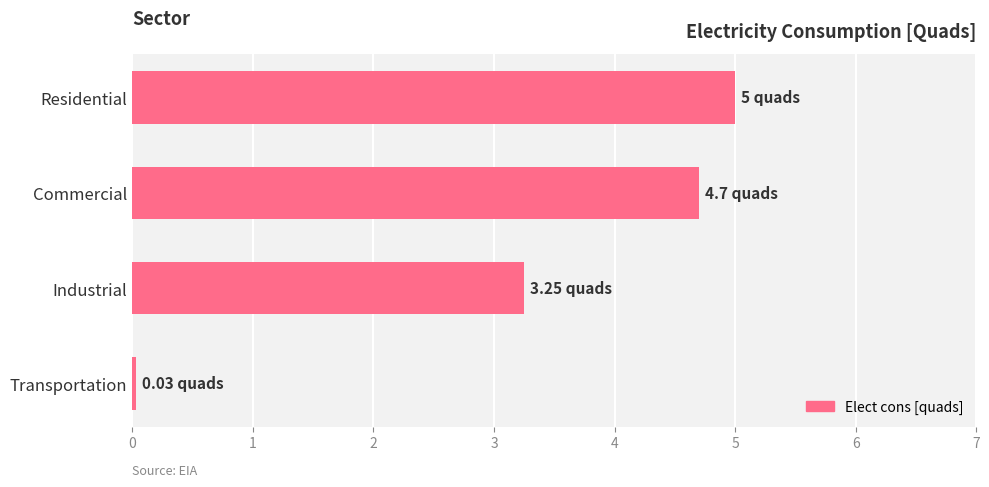

At which label is the value closest to 2?

Industrial